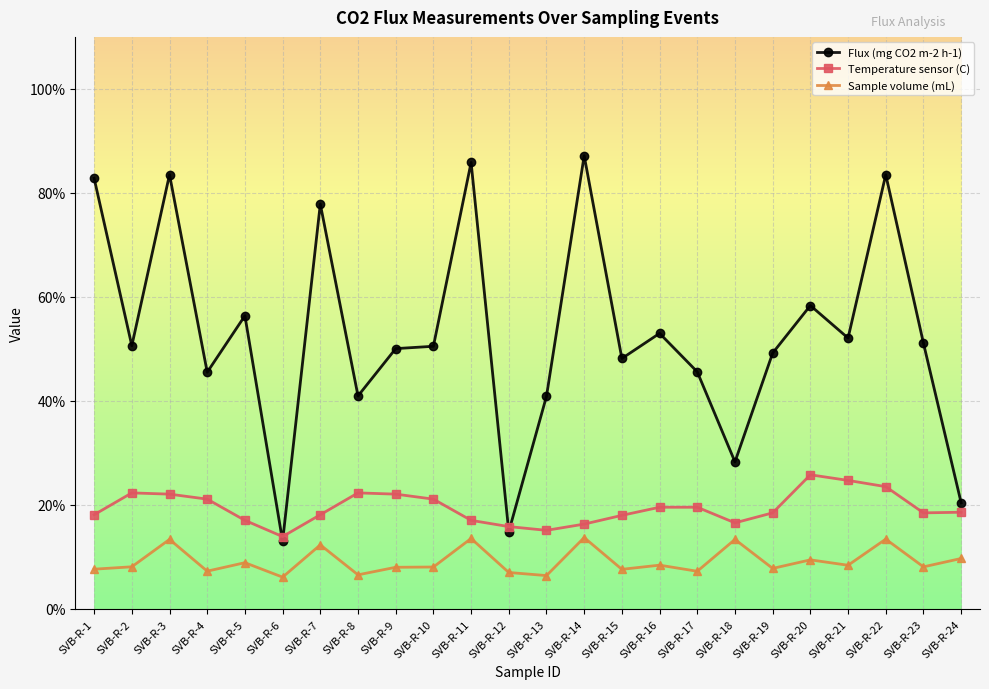

At how many categories does at least one series exceed 38?

20